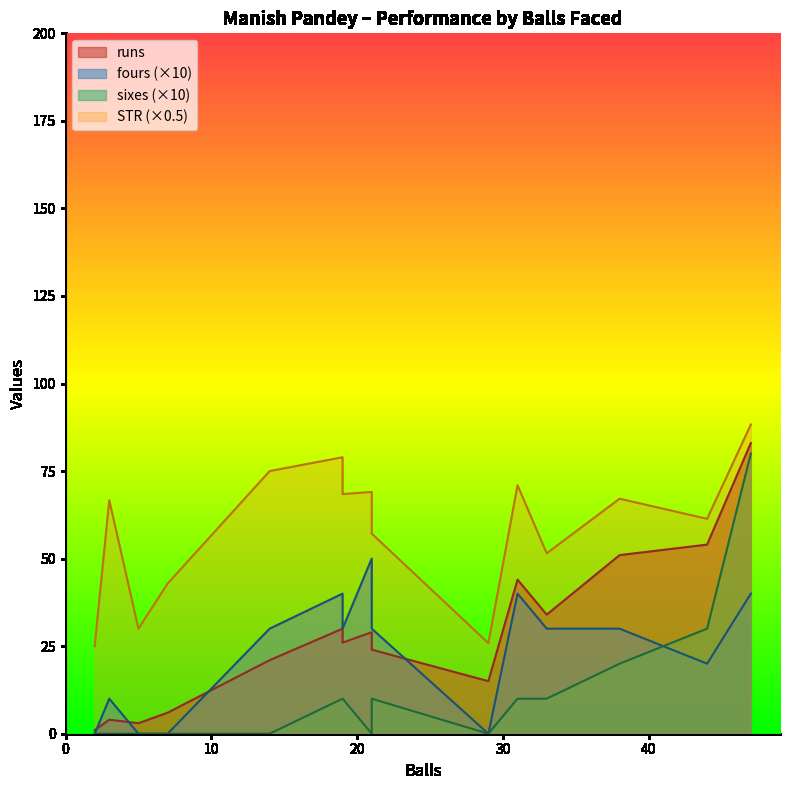

What is the lowest value of the STR series?

50.0